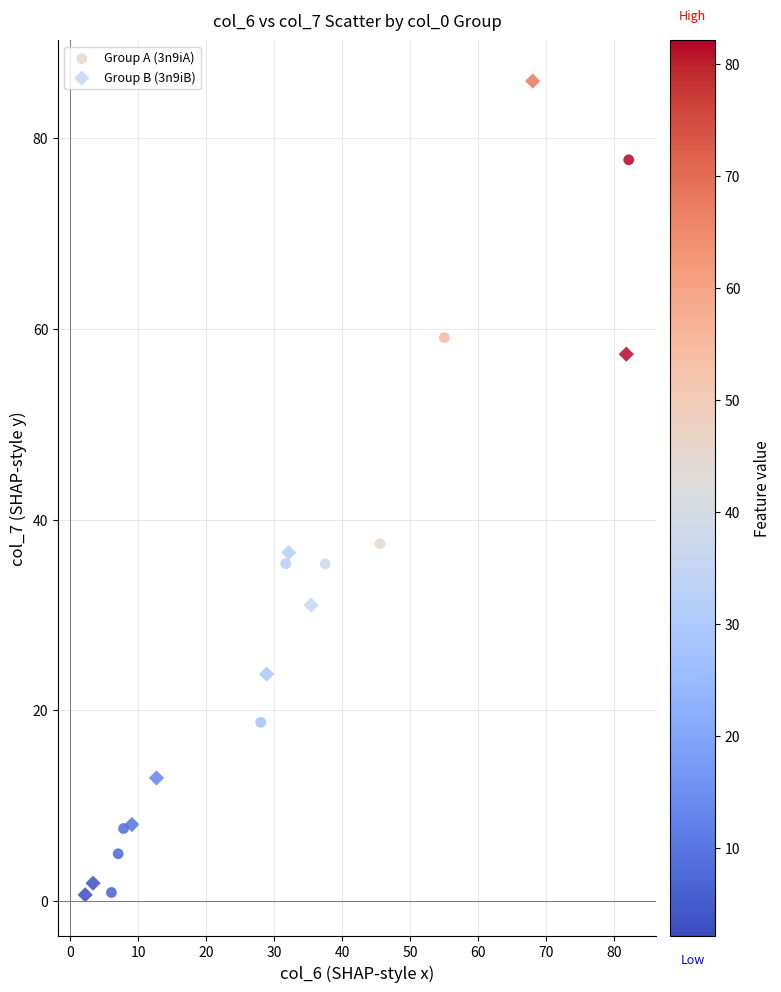

Which series has the largest Y range (max minus min)?

Group B (3n9iB)